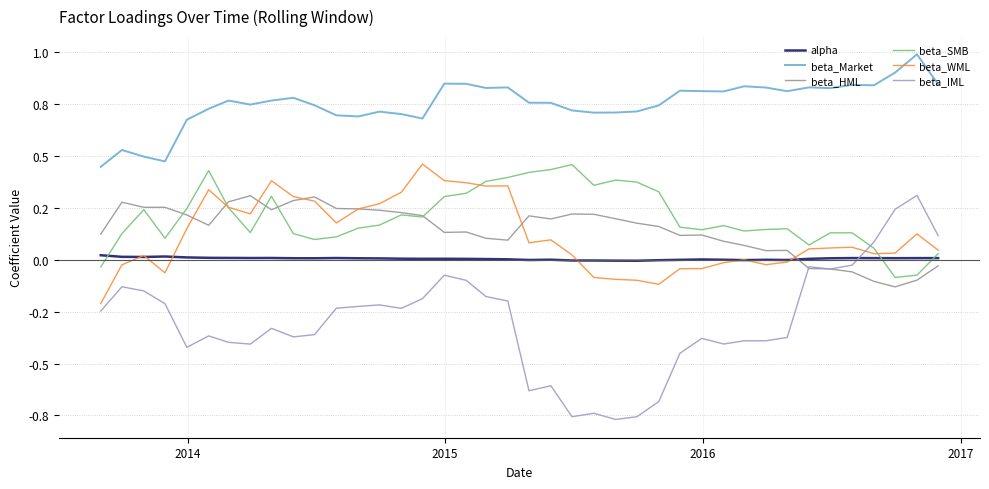

What are all the series names shown in the legend?

alpha, beta_Market, beta_HML, beta_SMB, beta_WML, beta_IML